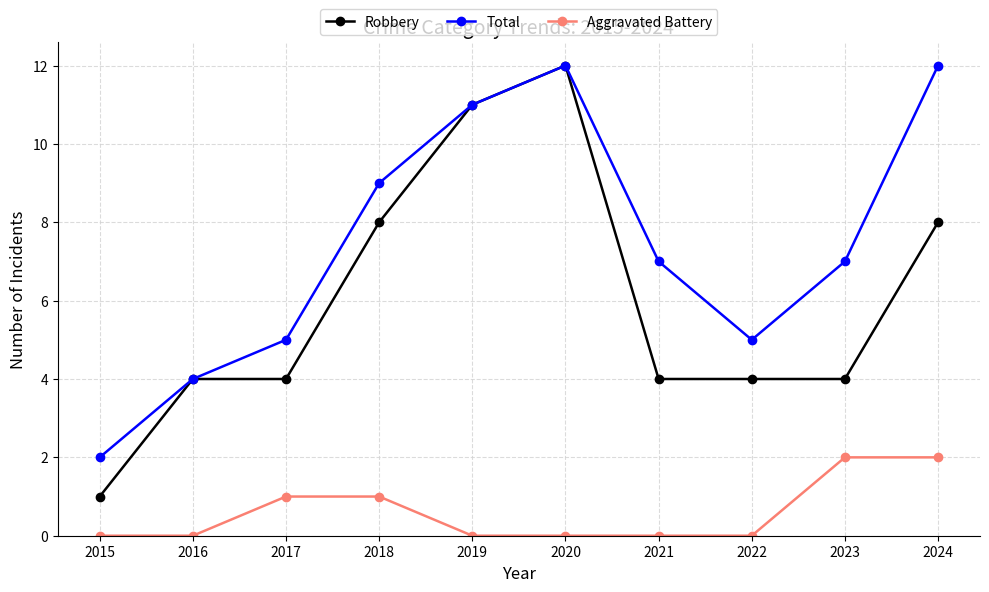

Does the chart have visible grid lines?

Yes